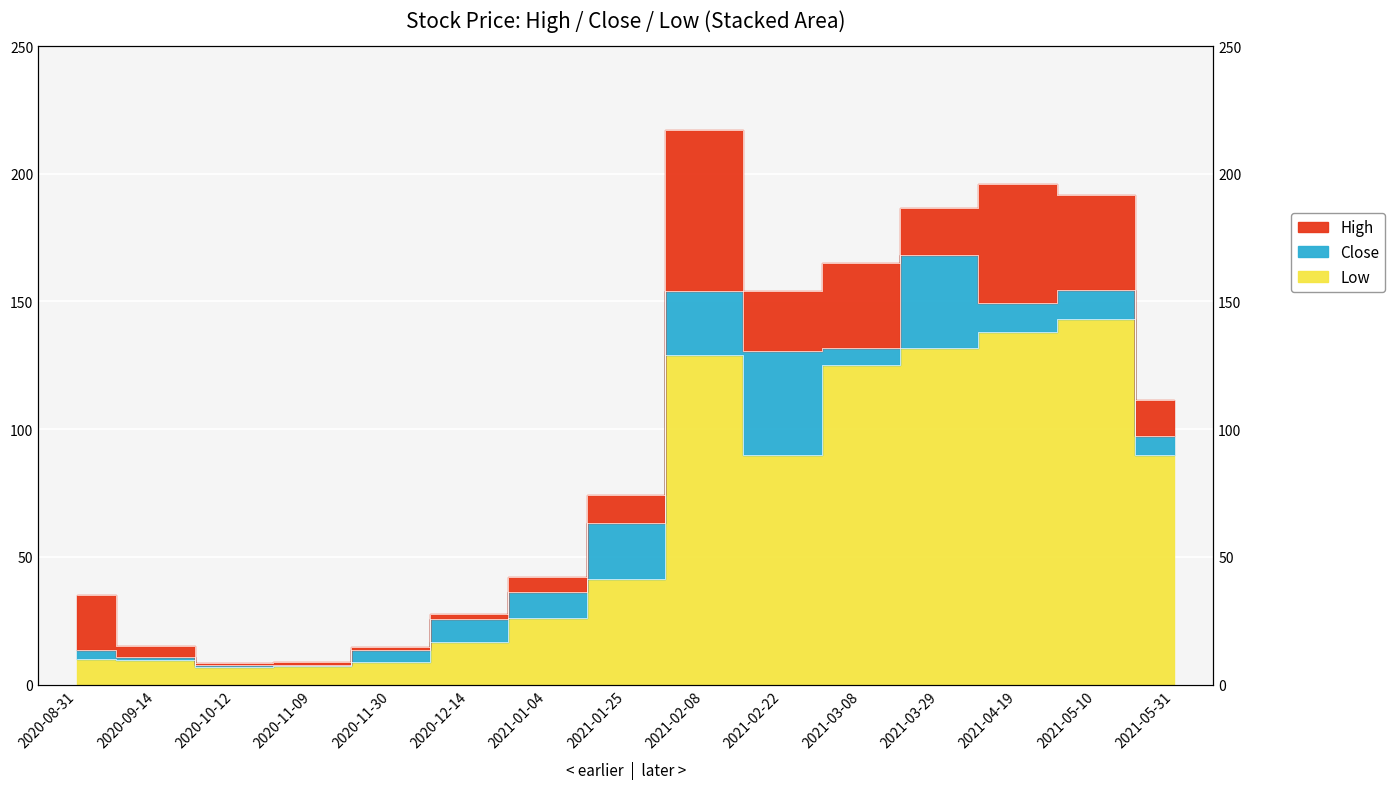

At 2021-02-08, list the series in order from smallest to largest.

Low, Close, High